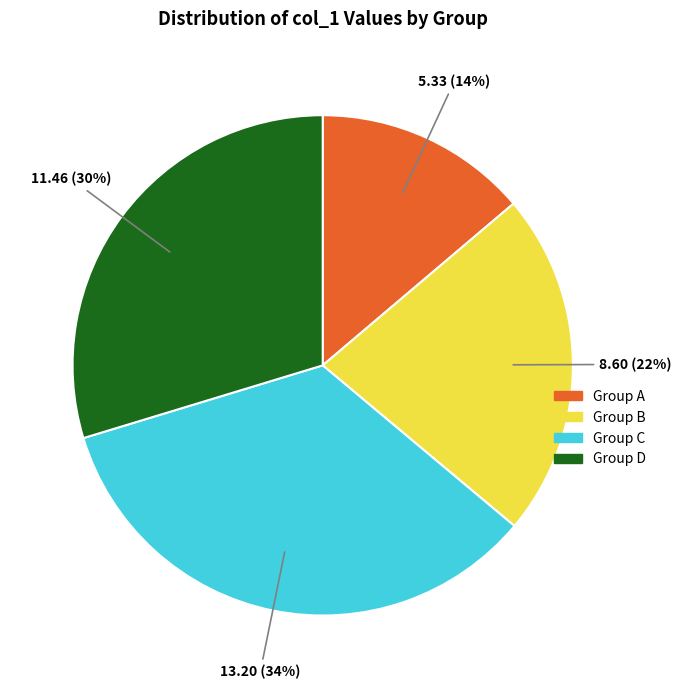

Which category has the biggest portion of the pie?

Group C